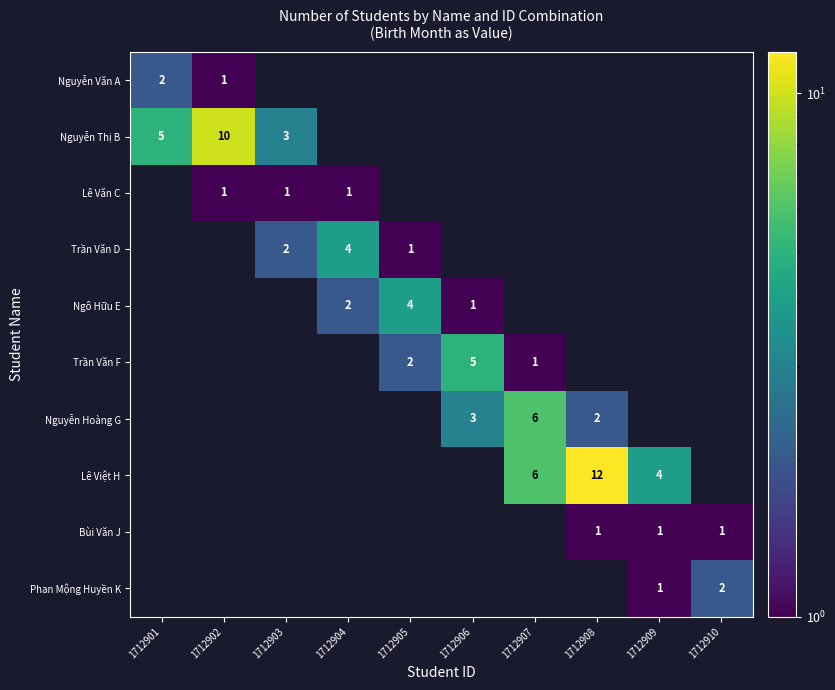

The Lê Việt H series shows 6 at 1712907. True or false?

True